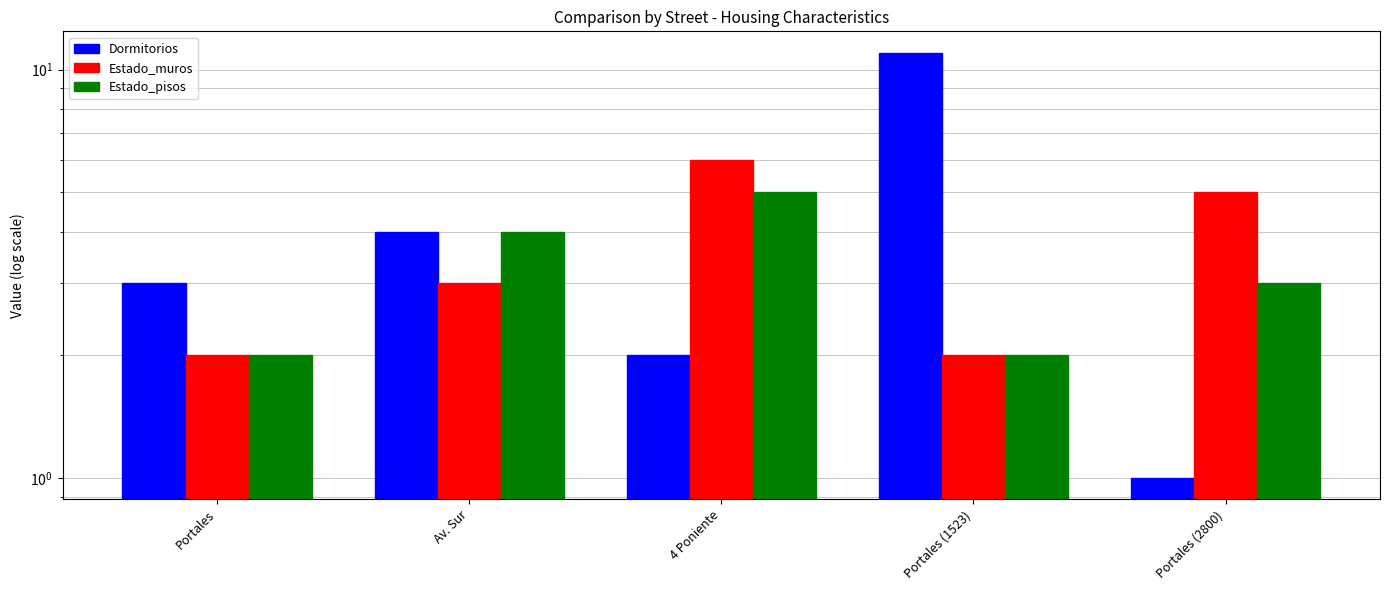

How many groups of bars are there?

5